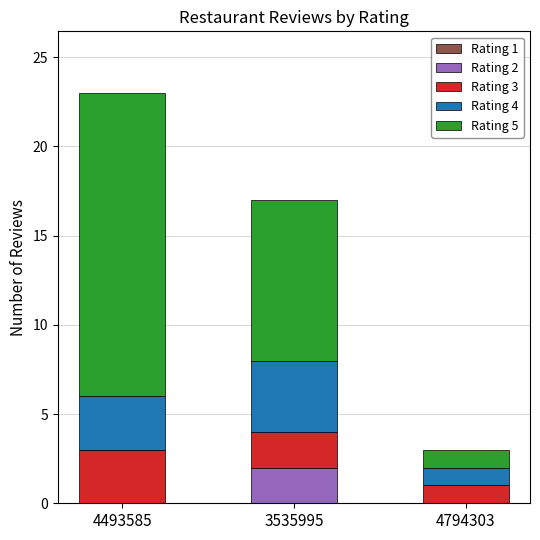

At which category is the sum across all series the highest?

4493585